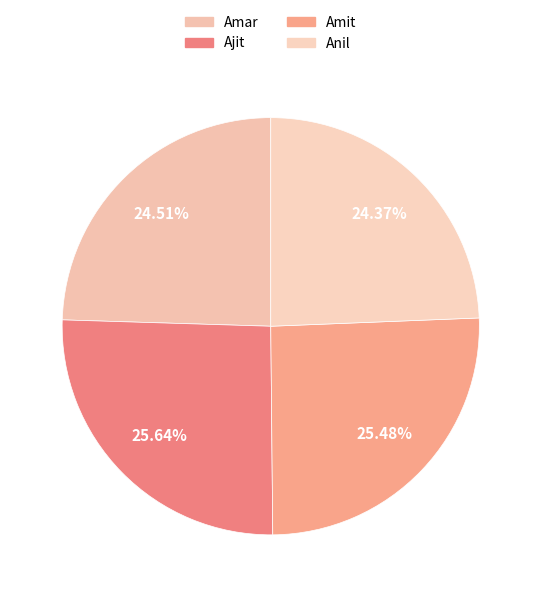

What is the total percentage of Amar and Anil?

48.9%